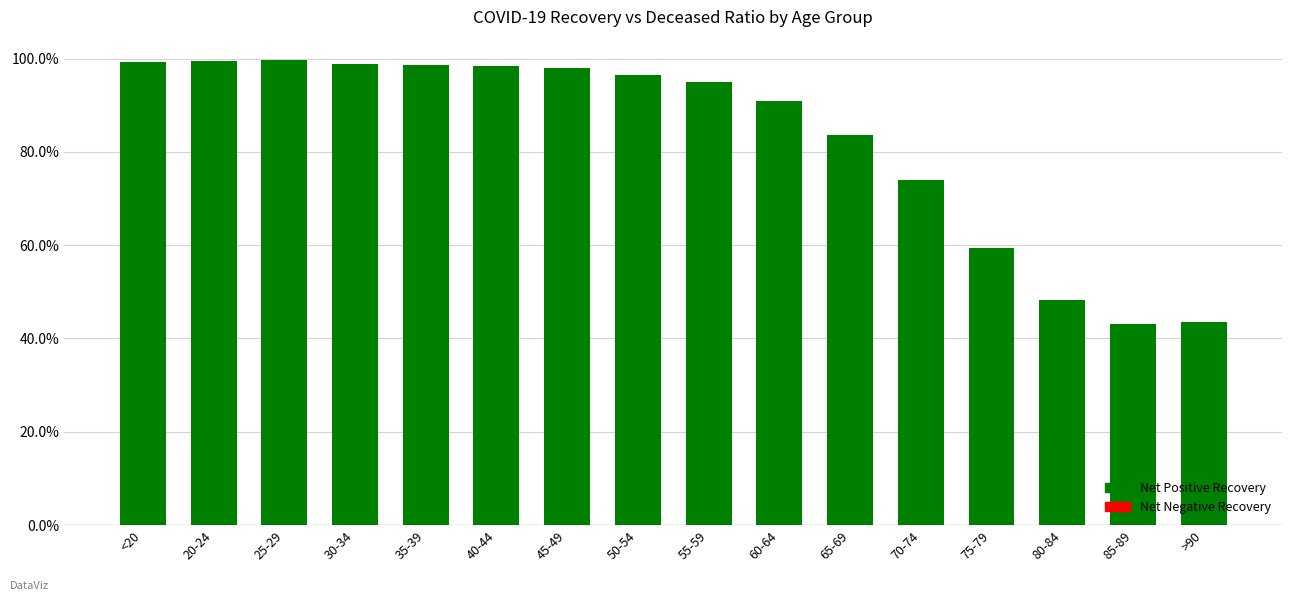

Does the chart contain stacked bars?

No